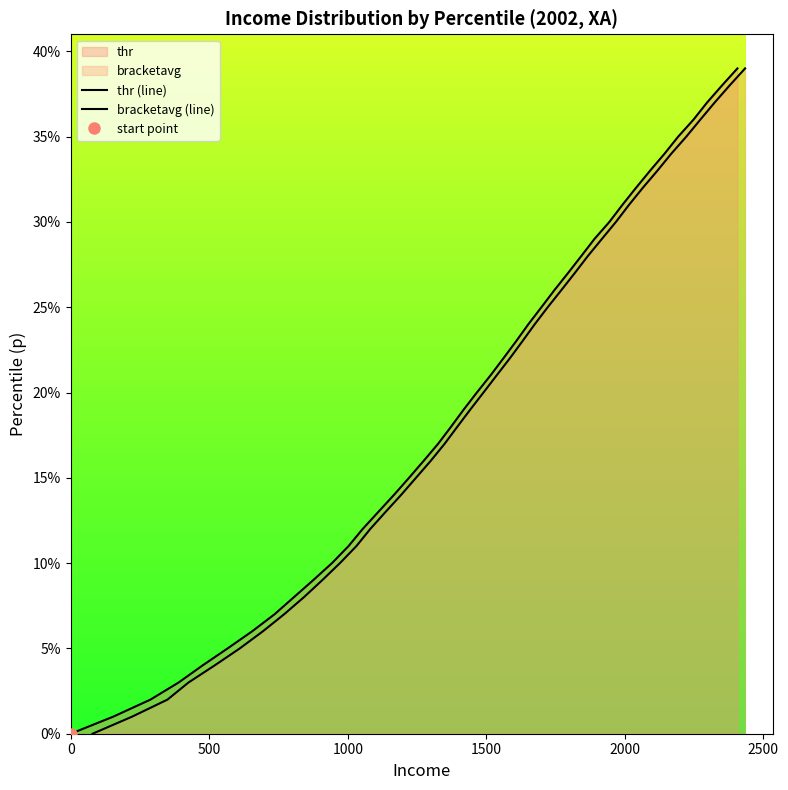

How many values in the bracketavg (line) series exceed 0?

39